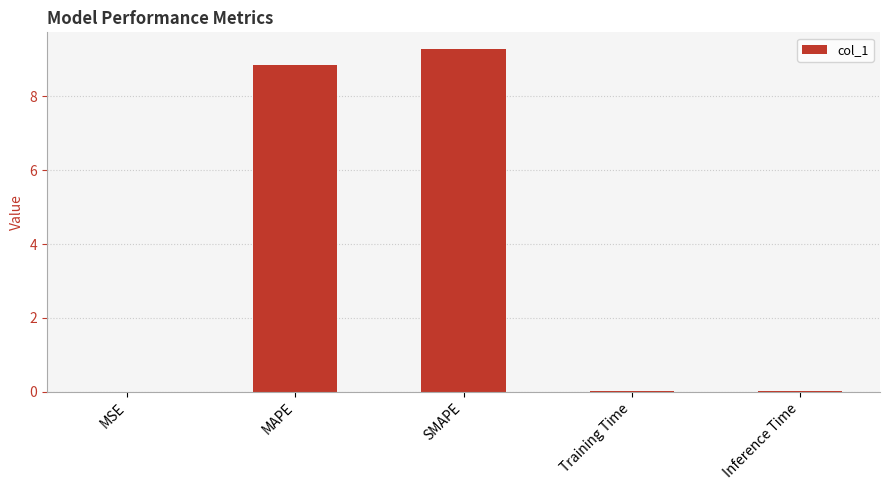

What is the change in value from MAPE to SMAPE?

+0.4